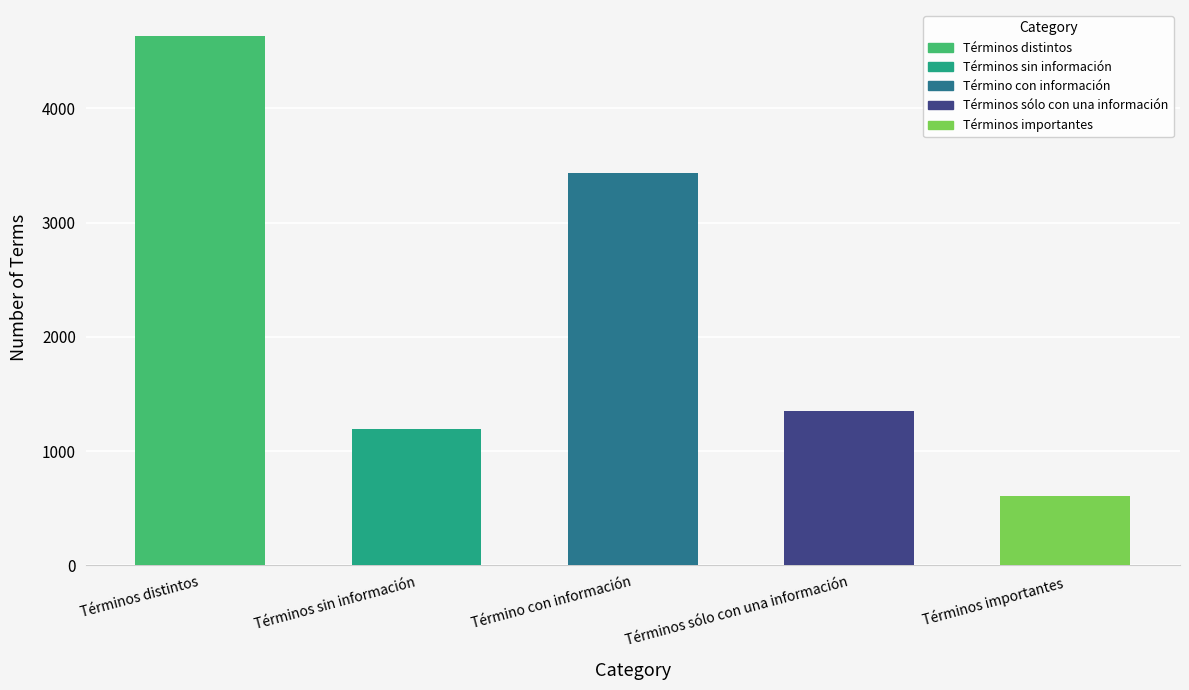

Reading right to left, what are all the values shown in this chart?

606	1352	3433	1197	4630